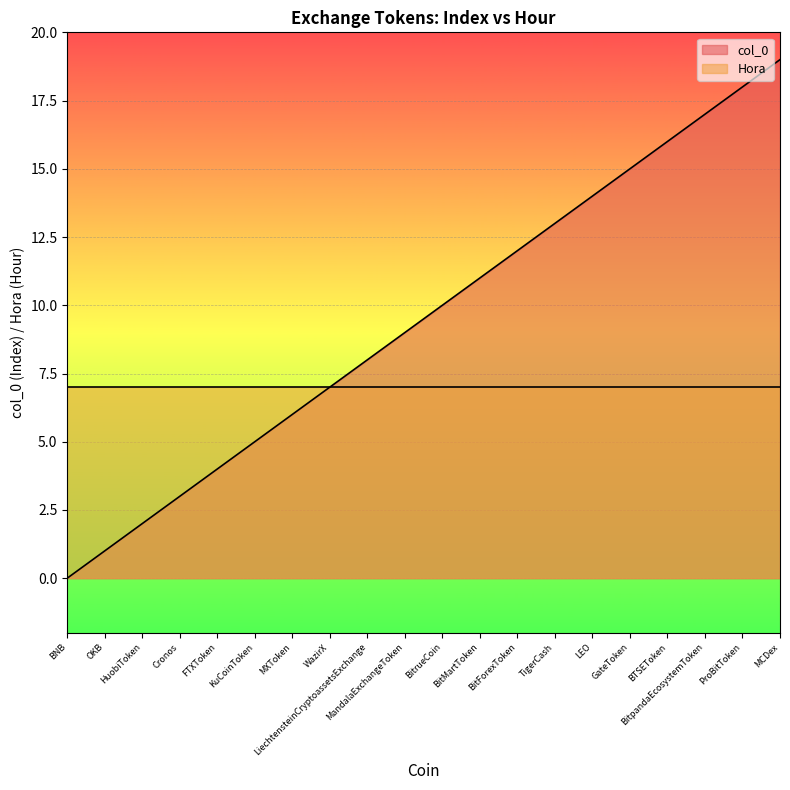

How many lines are shown in the chart?

2